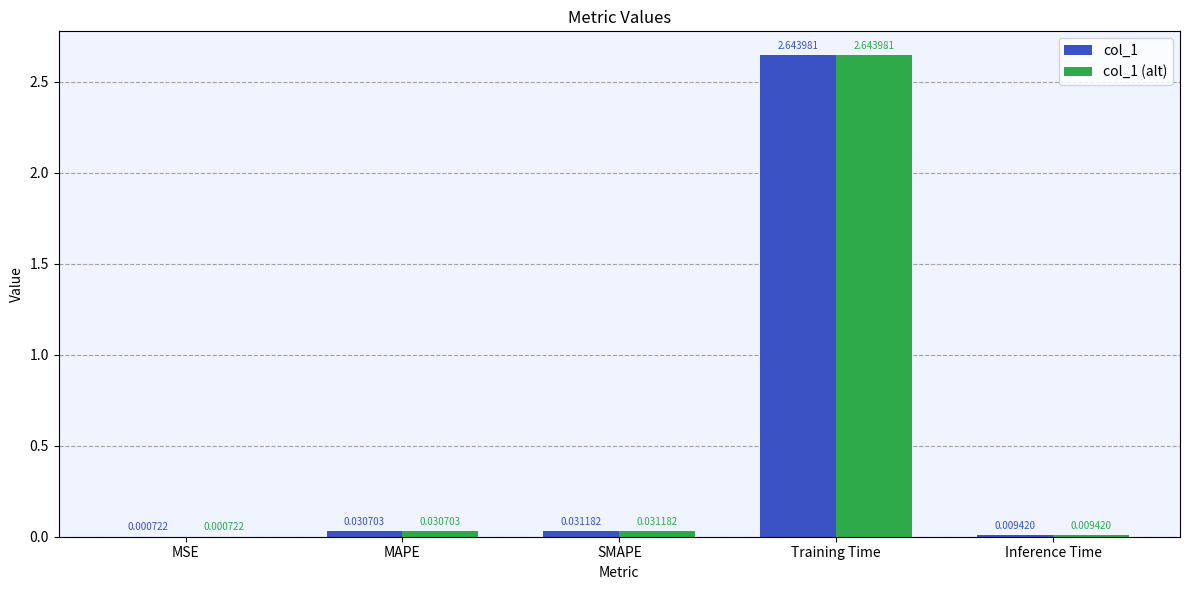

Count the number of data series in this chart.

2